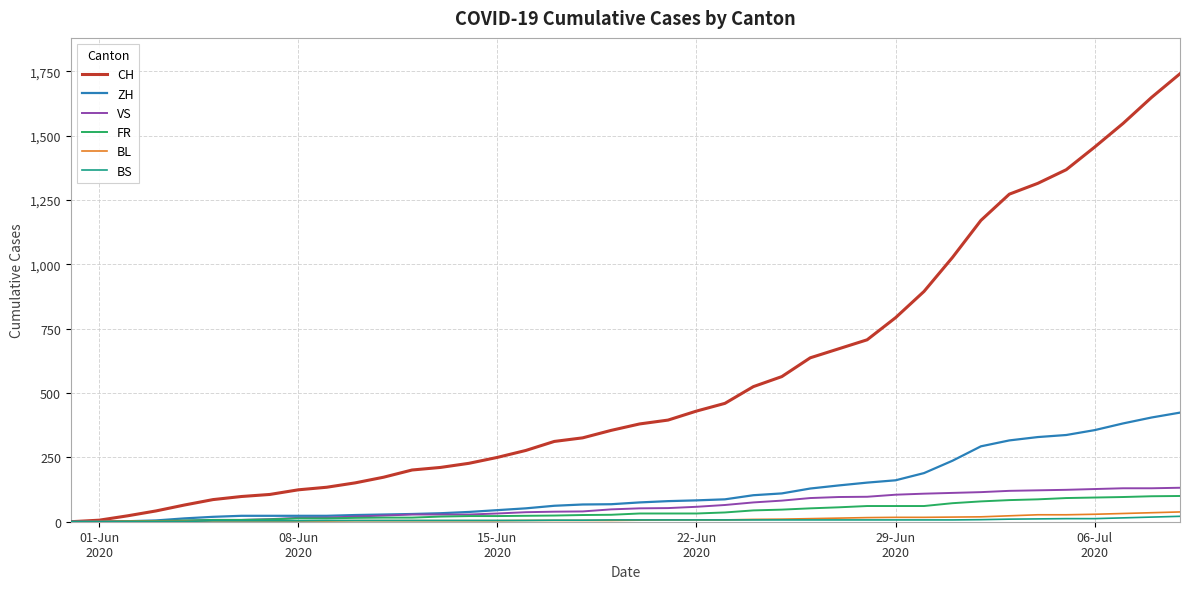

Which series has the largest total across all categories?

CH